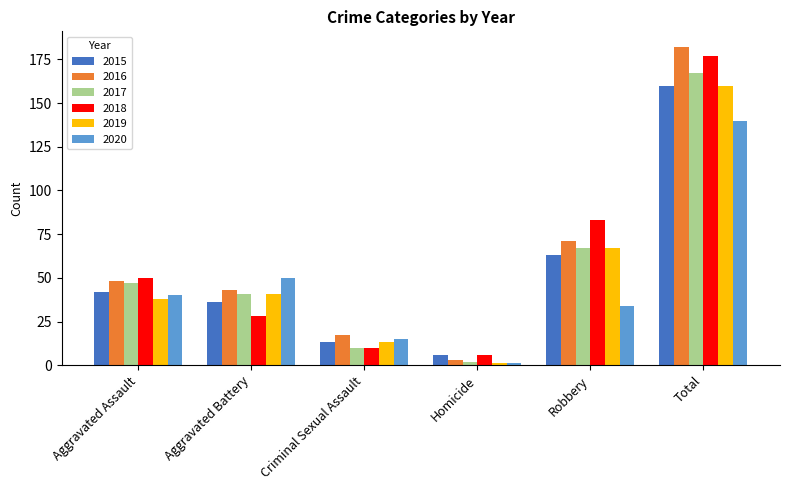

List the labels in order of 2016 value, largest first.

Total, Robbery, Aggravated Assault, Aggravated Battery, Criminal Sexual Assault, Homicide